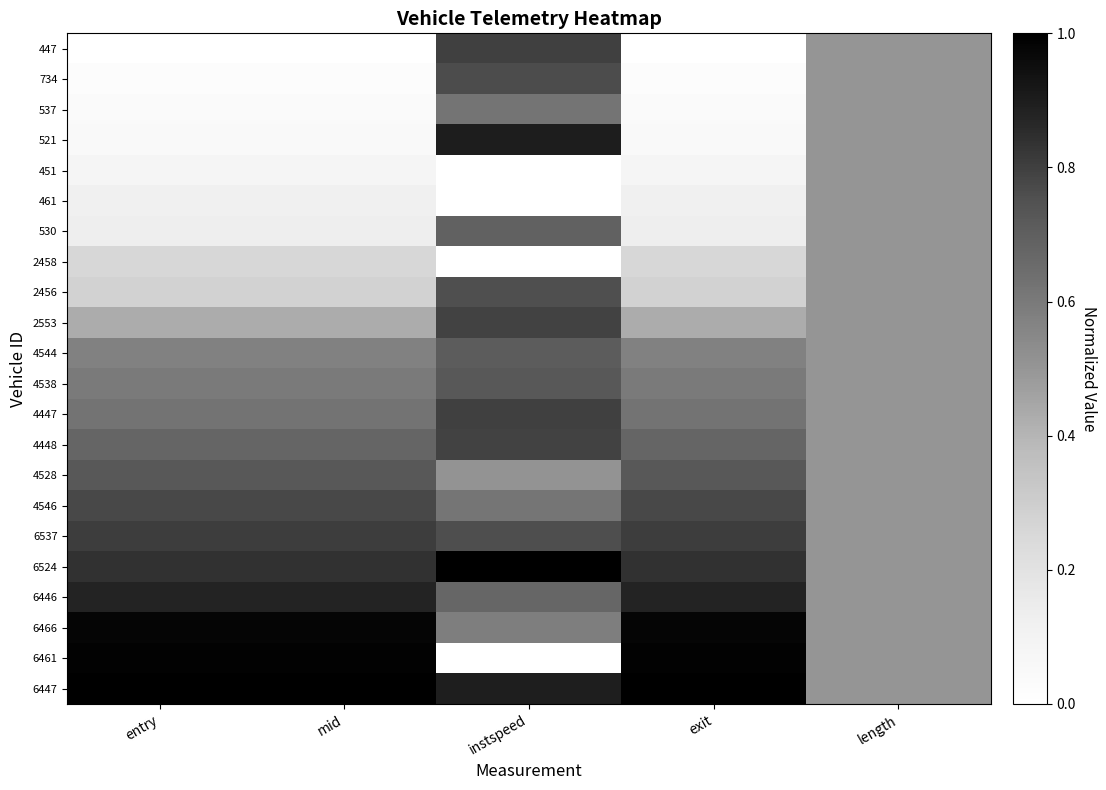

Reading left to right, what are all the values shown in this chart?

447: entry=0.0	mid=0.0	instspeed=0.8	exit=0.0	length=0.5
734: entry=0.0	mid=0.0	instspeed=0.8	exit=0.0	length=0.5
537: entry=0.0	mid=0.0	instspeed=0.6	exit=0.0	length=0.5
521: entry=0.1	mid=0.1	instspeed=0.9	exit=0.1	length=0.5
451: entry=0.1	mid=0.1	instspeed=0.0	exit=0.1	length=0.5
461: entry=0.1	mid=0.1	instspeed=0.0	exit=0.1	length=0.5
530: entry=0.1	mid=0.1	instspeed=0.7	exit=0.1	length=0.5
2458: entry=0.3	mid=0.3	instspeed=0.0	exit=0.3	length=0.5
2456: entry=0.3	mid=0.3	instspeed=0.8	exit=0.3	length=0.5
2553: entry=0.4	mid=0.4	instspeed=0.8	exit=0.4	length=0.5
4544: entry=0.6	mid=0.6	instspeed=0.7	exit=0.6	length=0.5
4538: entry=0.6	mid=0.6	instspeed=0.7	exit=0.6	length=0.5
4447: entry=0.6	mid=0.6	instspeed=0.8	exit=0.6	length=0.5
4448: entry=0.7	mid=0.7	instspeed=0.8	exit=0.7	length=0.5
4528: entry=0.7	mid=0.7	instspeed=0.5	exit=0.7	length=0.5
4546: entry=0.8	mid=0.8	instspeed=0.6	exit=0.8	length=0.5
6537: entry=0.8	mid=0.8	instspeed=0.8	exit=0.8	length=0.5
6524: entry=0.8	mid=0.8	instspeed=1.0	exit=0.8	length=0.5
6446: entry=0.9	mid=0.9	instspeed=0.7	exit=0.9	length=0.5
6466: entry=1.0	mid=1.0	instspeed=0.6	exit=1.0	length=0.5
6461: entry=1.0	mid=1.0	instspeed=0.0	exit=1.0	length=0.5
6447: entry=1.0	mid=1.0	instspeed=0.9	exit=1.0	length=0.5